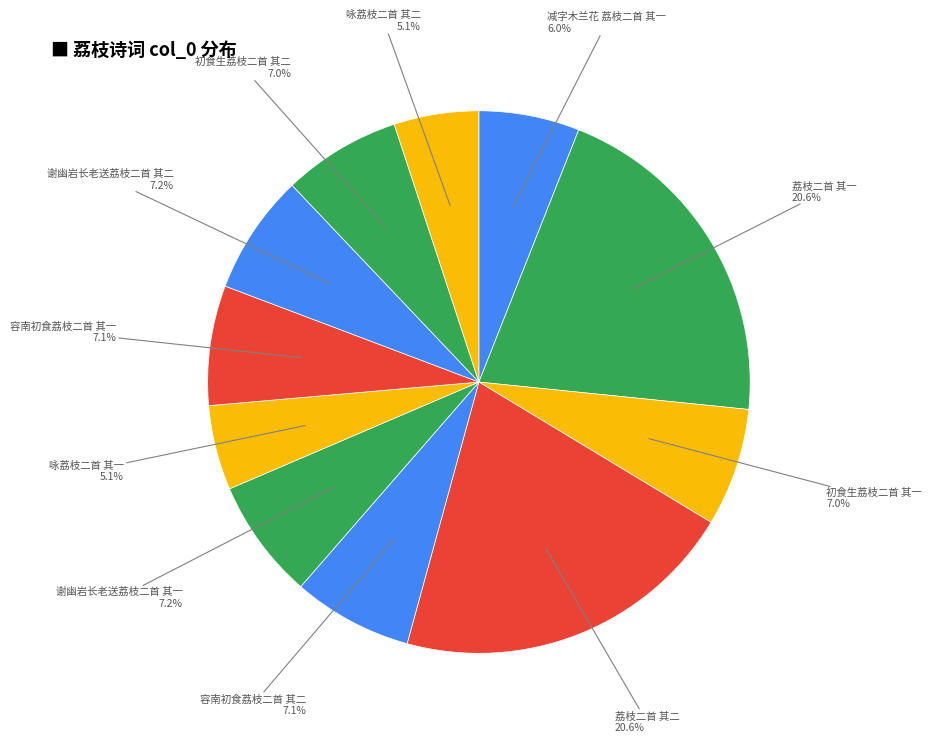

Count the number of slices in the pie.

11